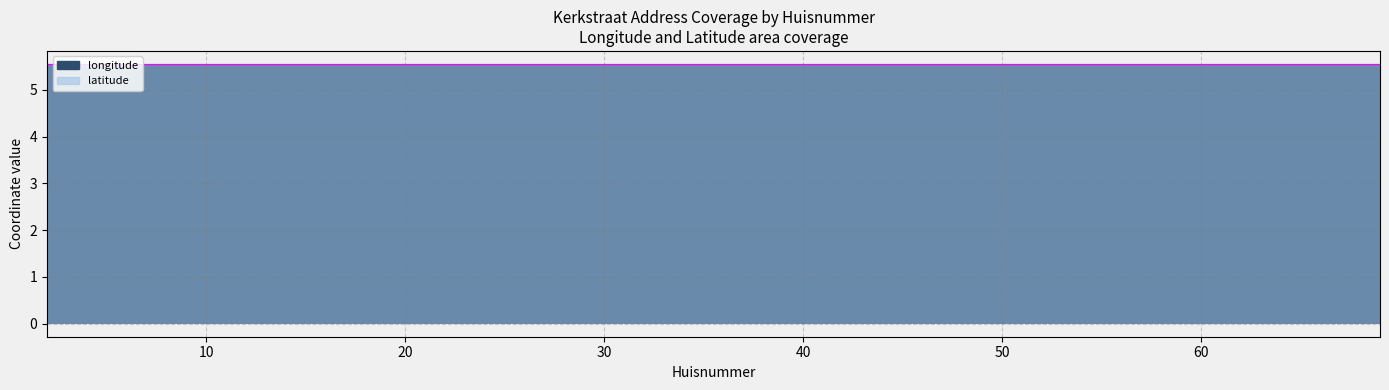

What value does the longitude series have at 51?

5.6